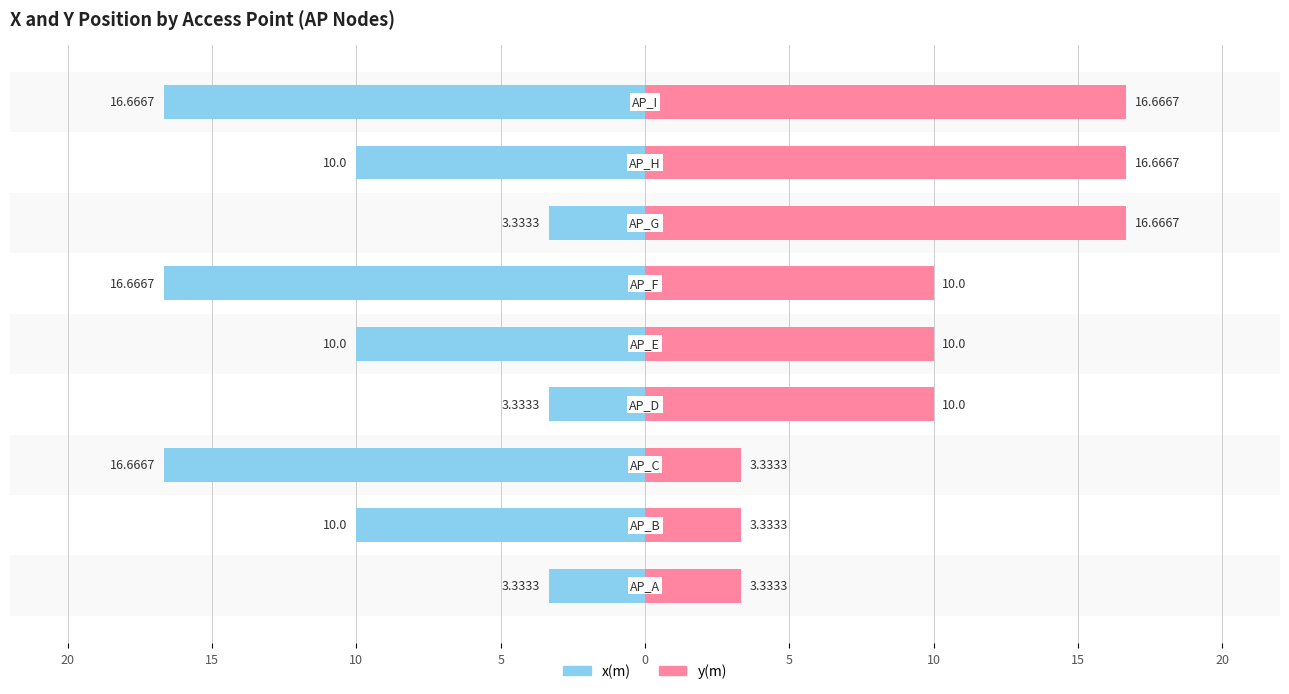

What are all the series names shown in the legend?

x(m), y(m)